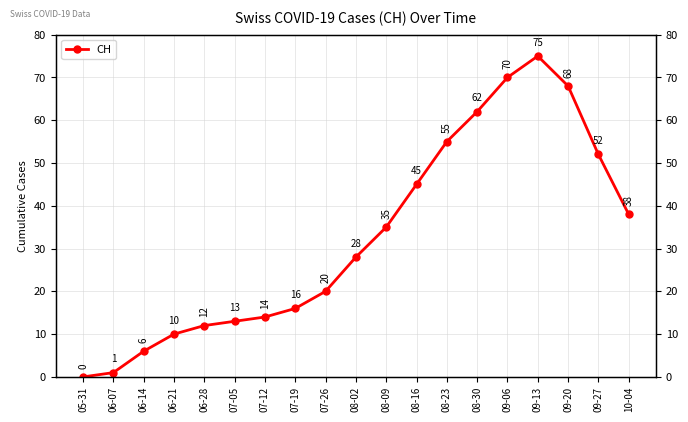

Read the value at 08-16, to the nearest 5.

45